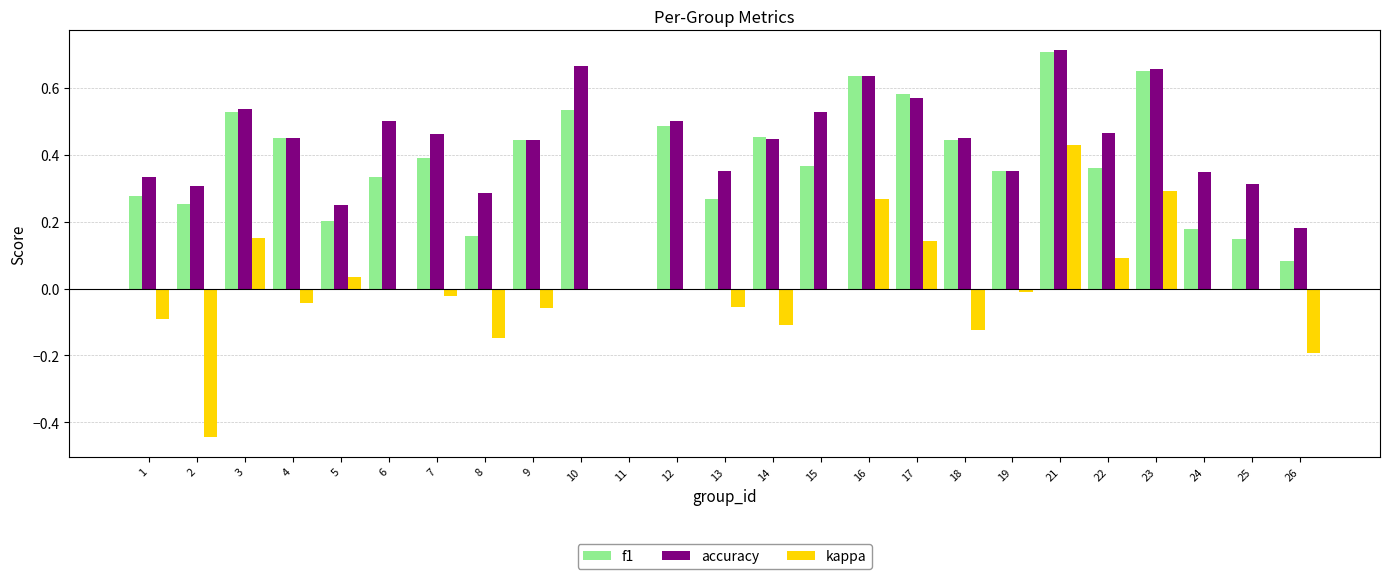

Which category has the highest value across all series?

21